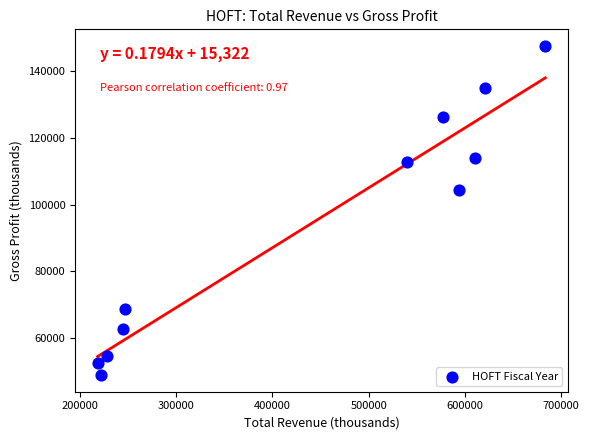

What is the average Y value?

93364